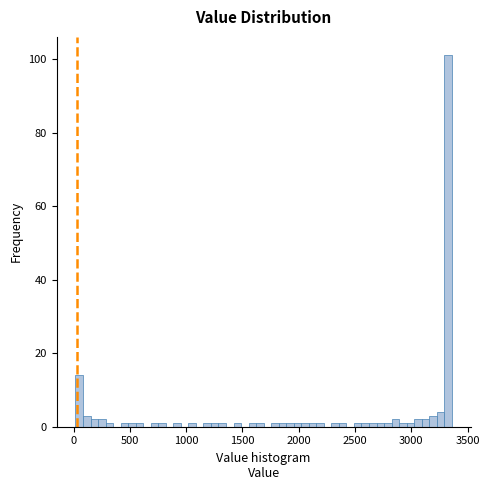

Around what value on the x-axis is the tallest bar? Give the approximate position of its centre, as read against the axis.

3350